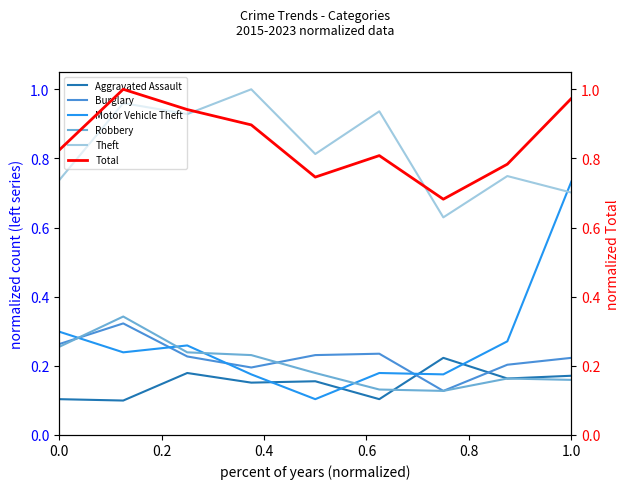

True or false: Total has more than 2 interior local peaks.

False